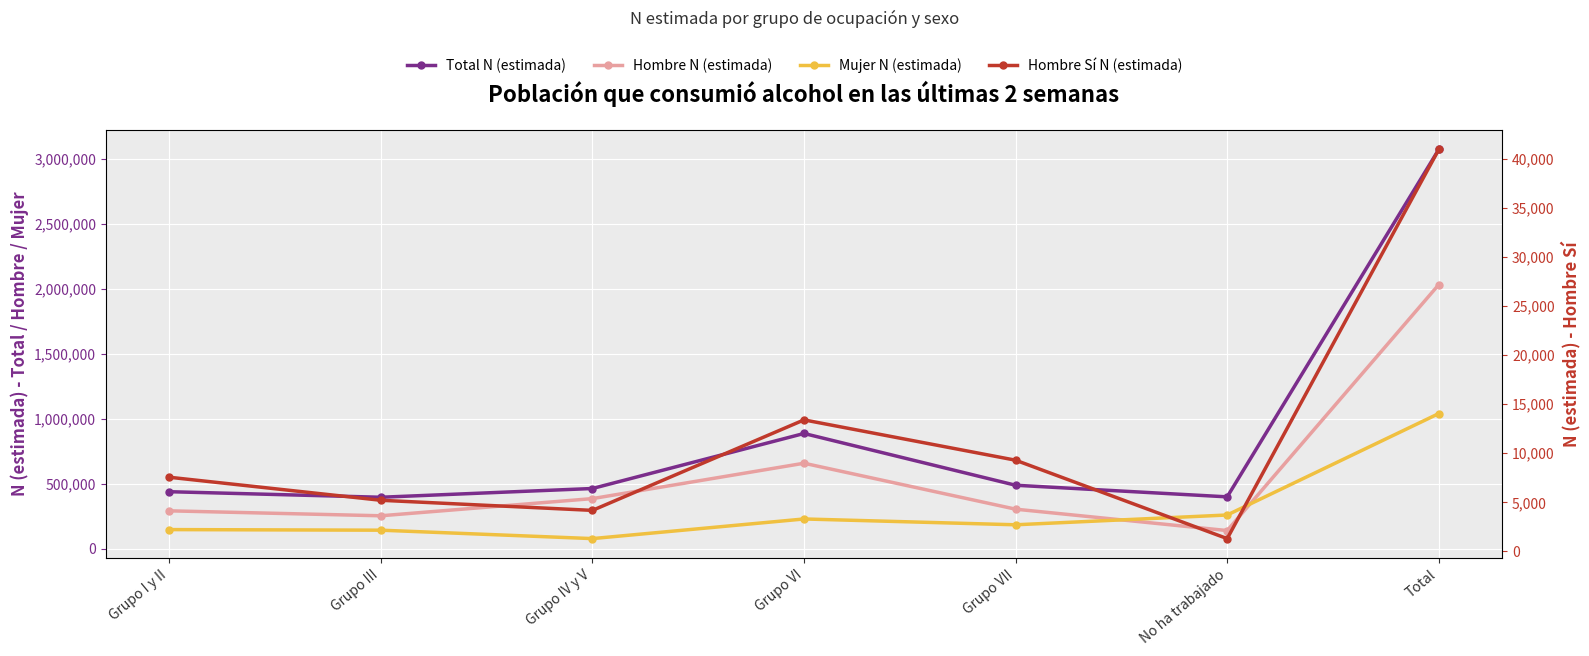

Which has a higher value, Grupo I y II or Grupo VI?

Grupo VI